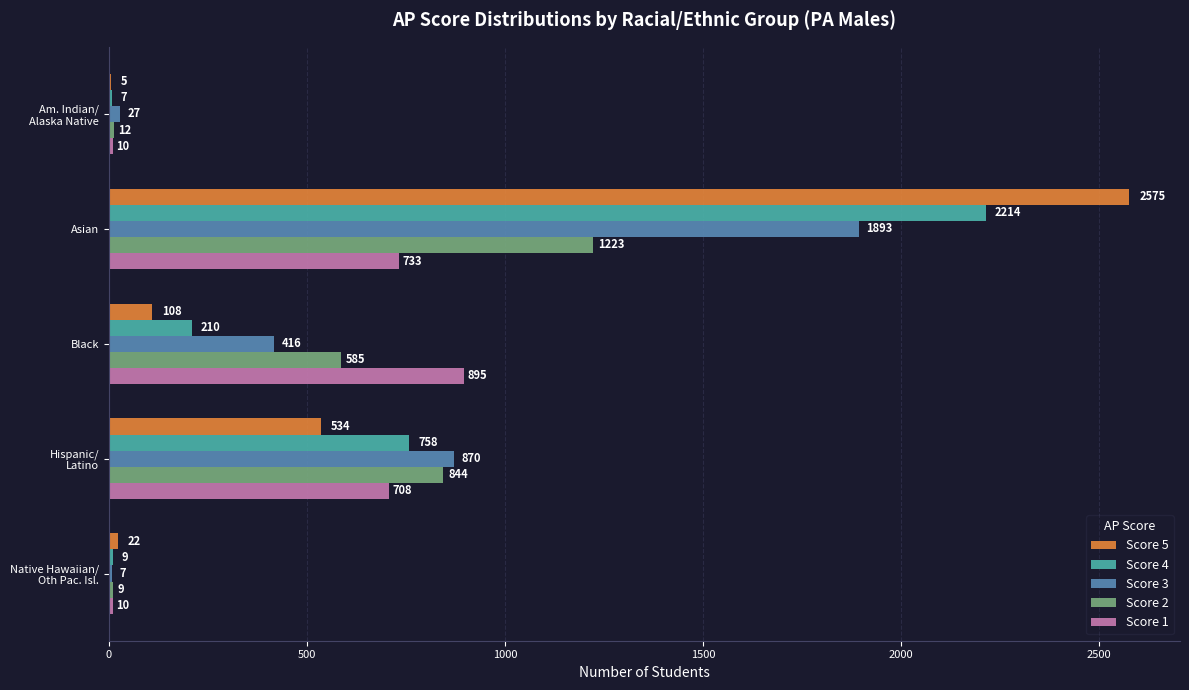

What is the highest value of the Score 5 series?

2575